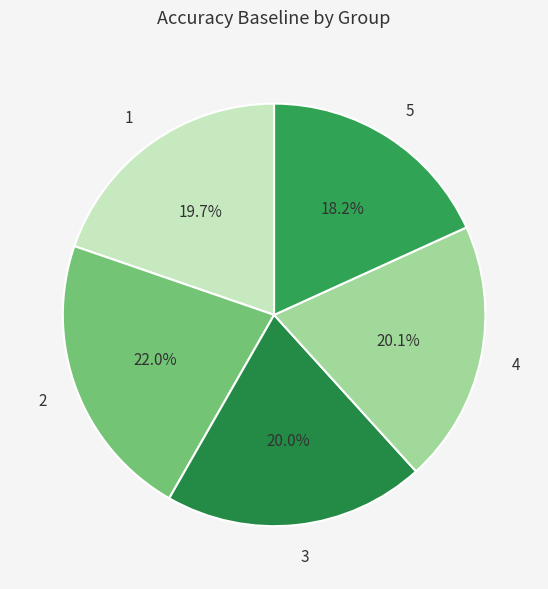

Which slice is the smallest?

5